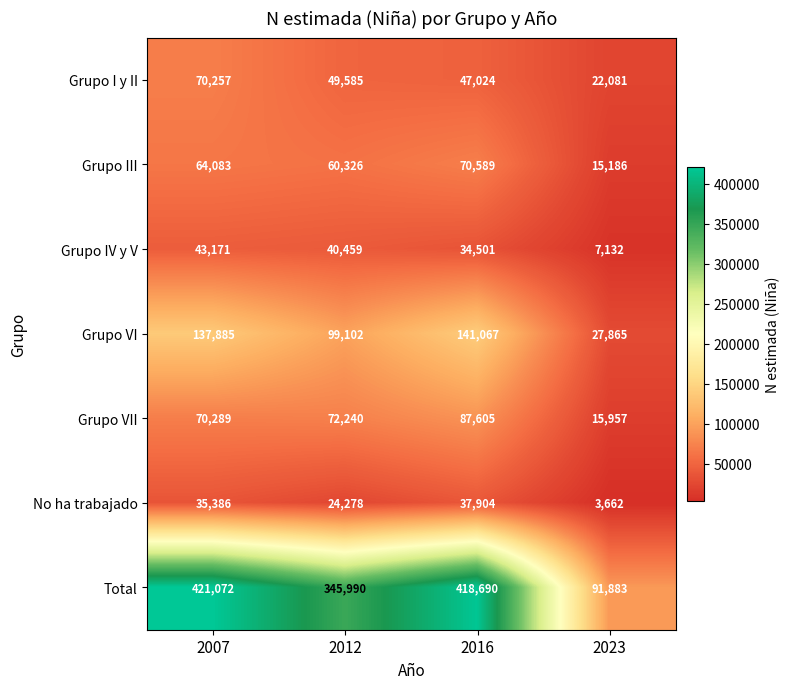

Is it true that Grupo IV y V equals 43171 at 2007?

True